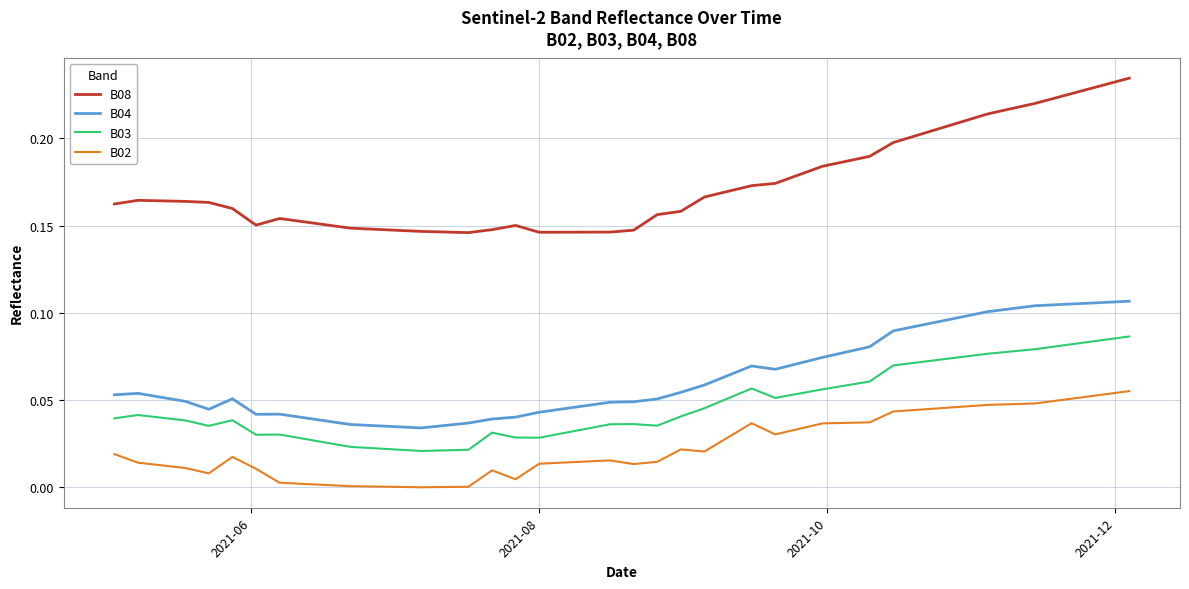

Which series has the largest total across all categories?

B08